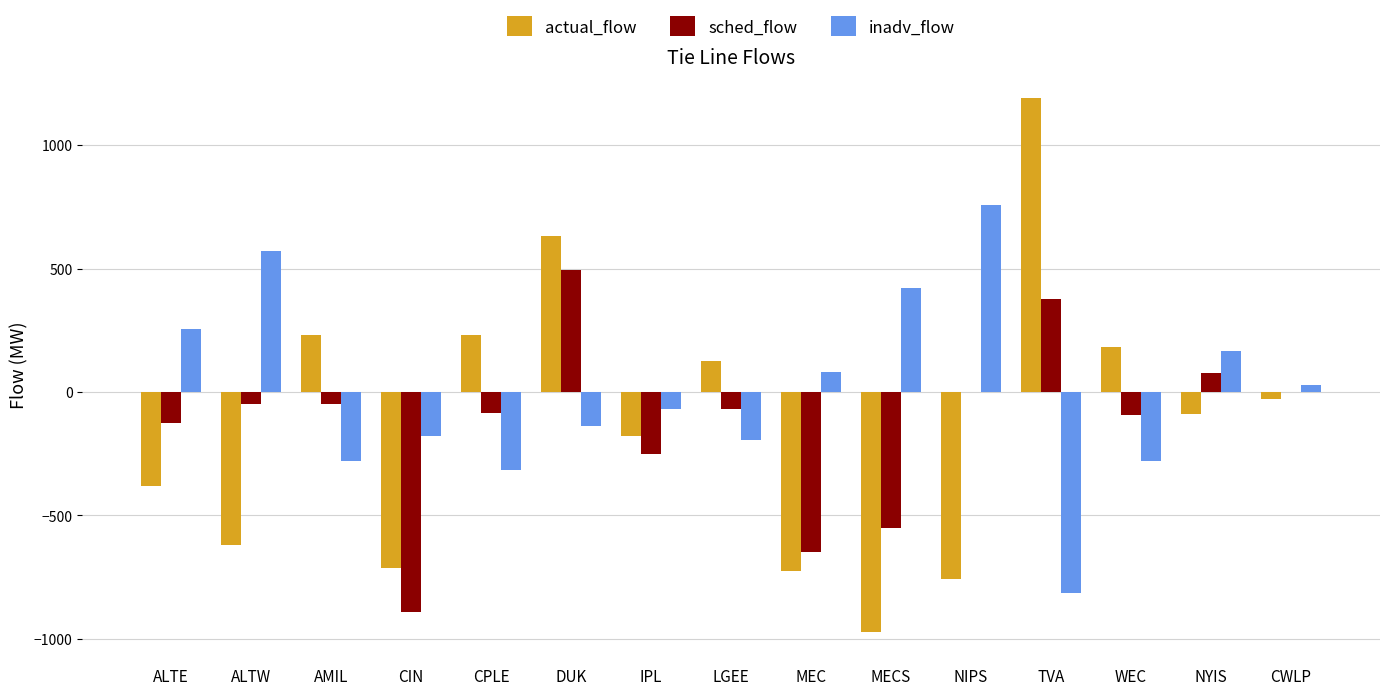

Which category has the highest value in the actual_flow series?

TVA